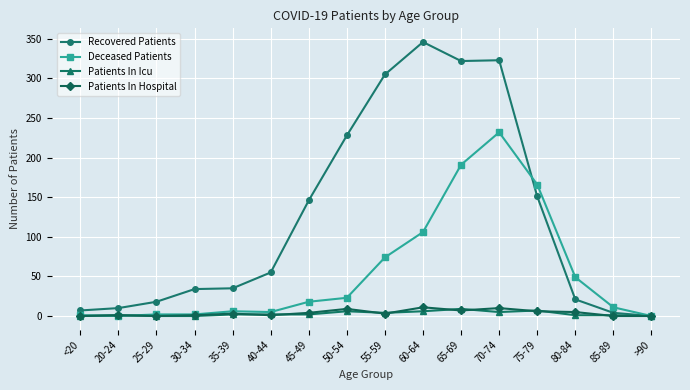

True or false: Patients In Icu has more than 0 interior local peaks.

True